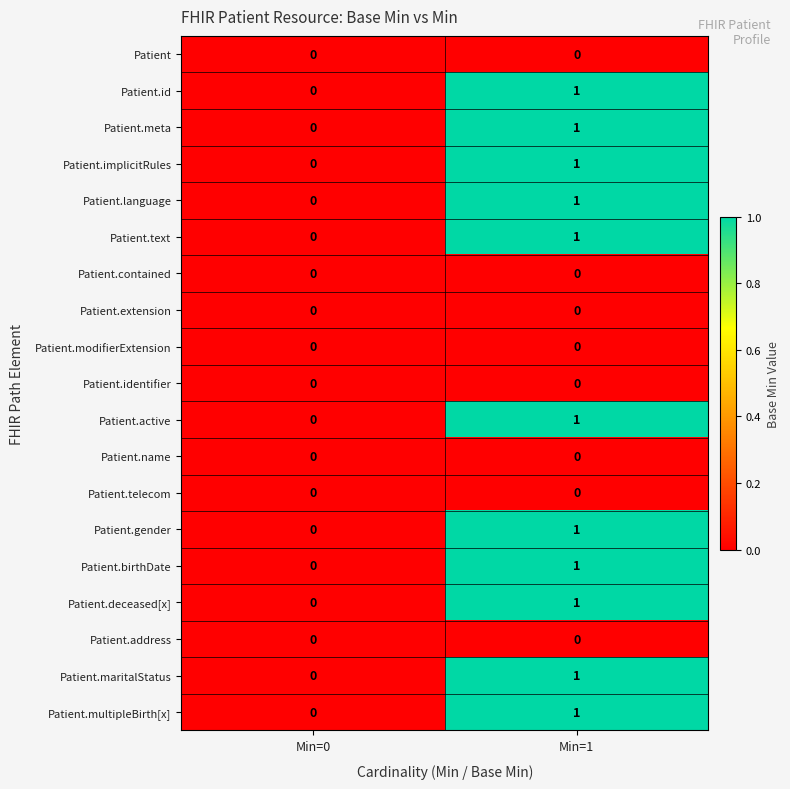

True or false: Patient.multipleBirth[x] has a value of 2 at Min=1.

False